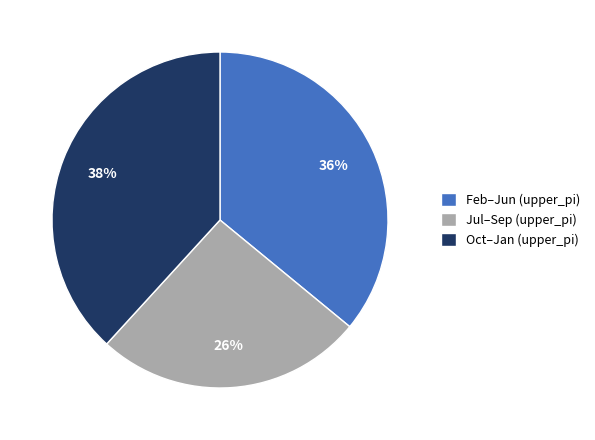

Does any single category account for the majority?

No